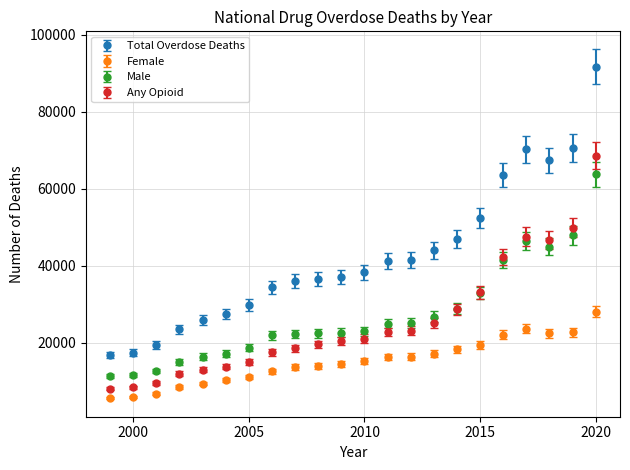

Which series has the widest spread of values?

Total Overdose Deaths